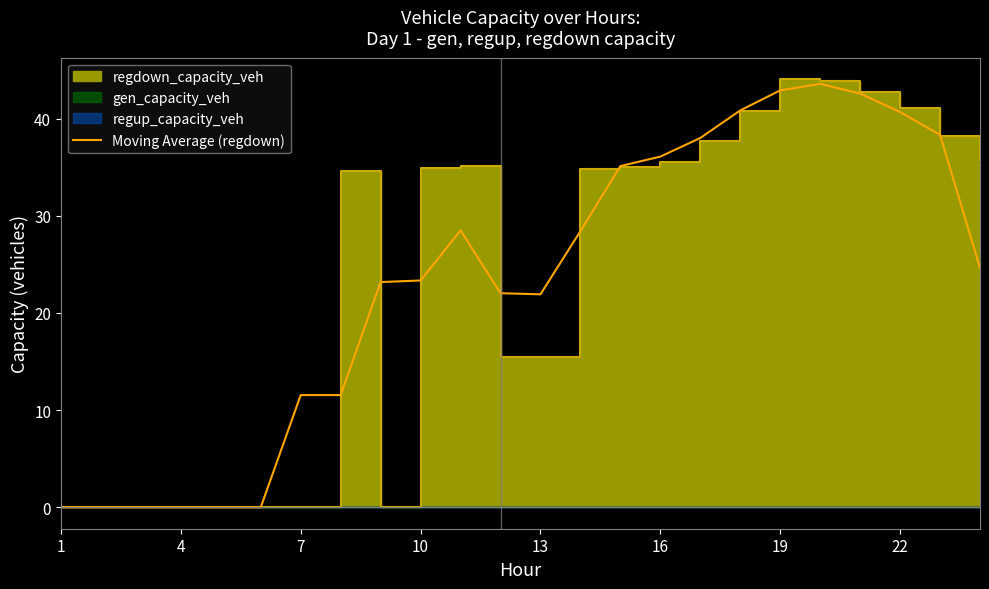

Reading left to right, extract all data points from this chart.

0.0	0.0	0.0	0.0	0.0	0.0	11.5	11.5	23.2	23.3	28.5	22.0	21.9	28.4	35.1	36.1	38.0	40.8	42.9	43.6	42.6	40.7	38.3	24.6